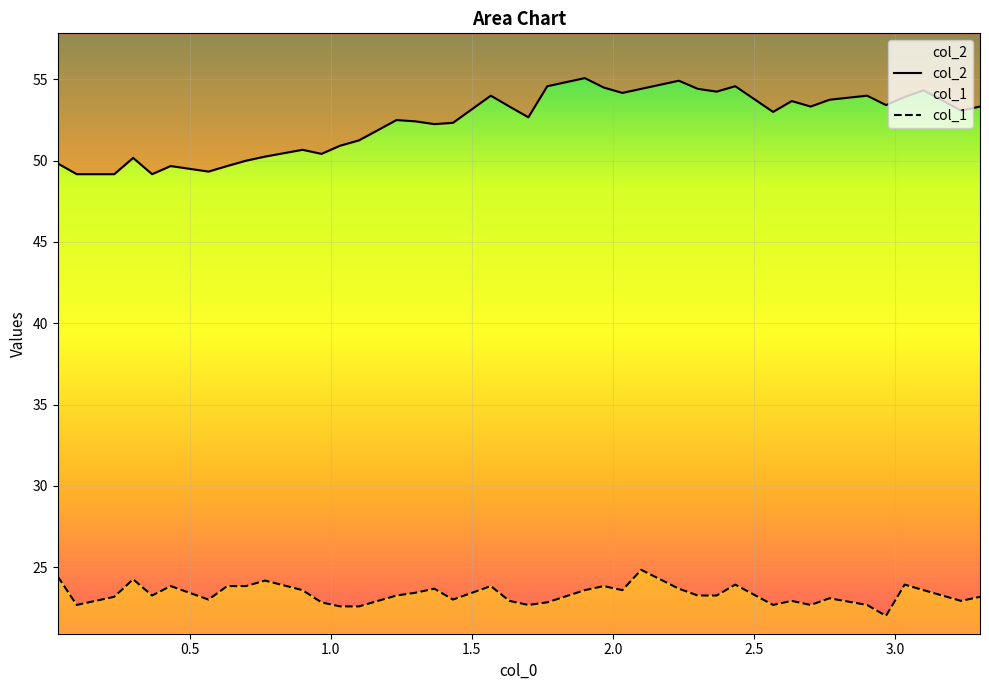

What are all the series names shown in the legend?

col_2, col_1